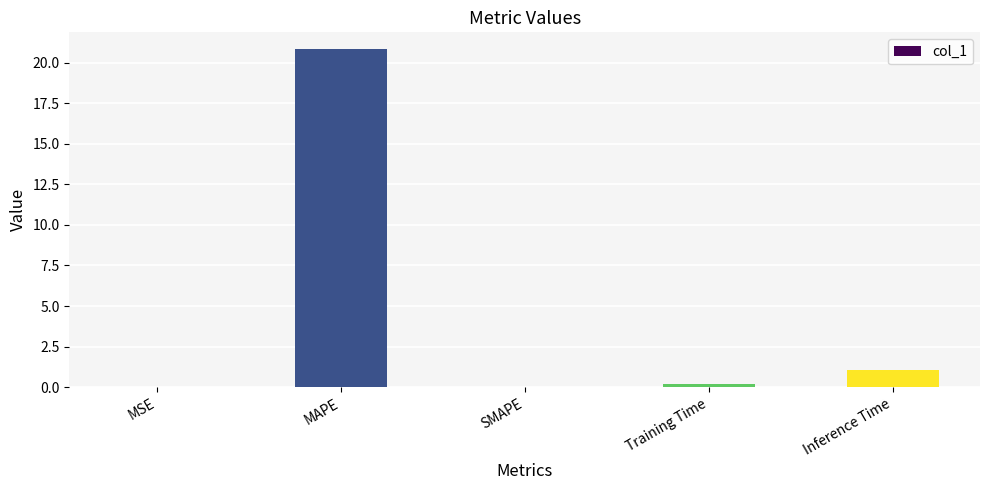

Where is the data nearest to the value 10?

Inference Time